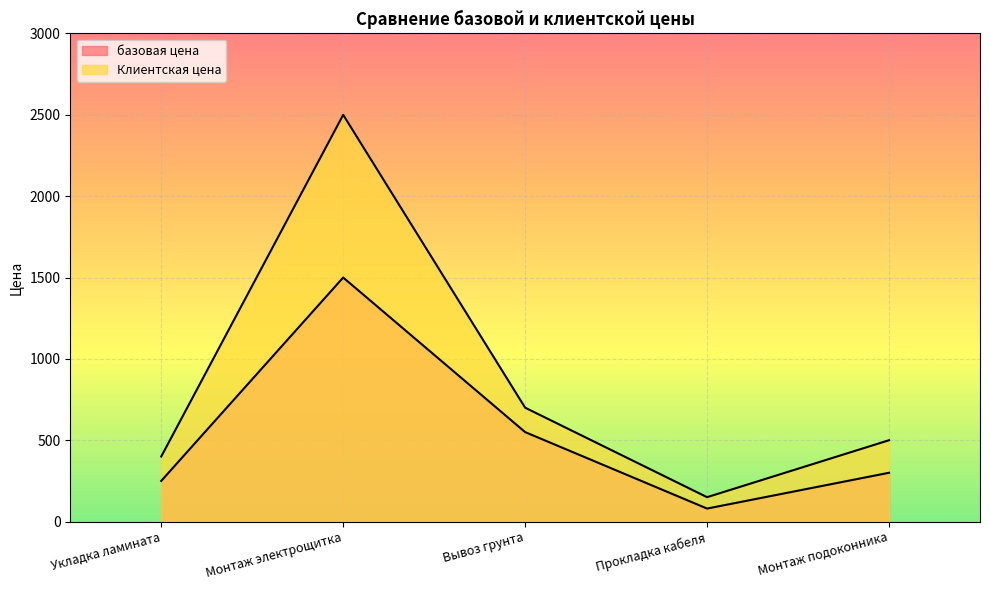

True or false: базовая цена and Клиентская цена intersect in this chart.

False